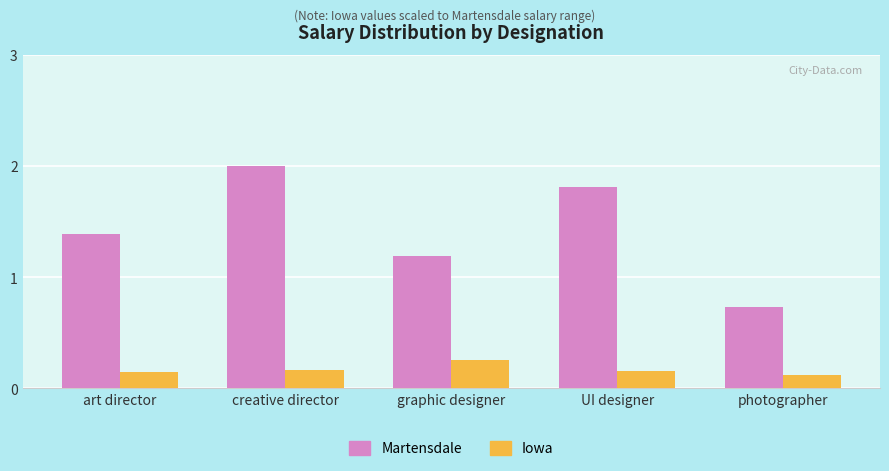

What is the sum of the Martensdale values at UI designer and graphic designer?

3.0